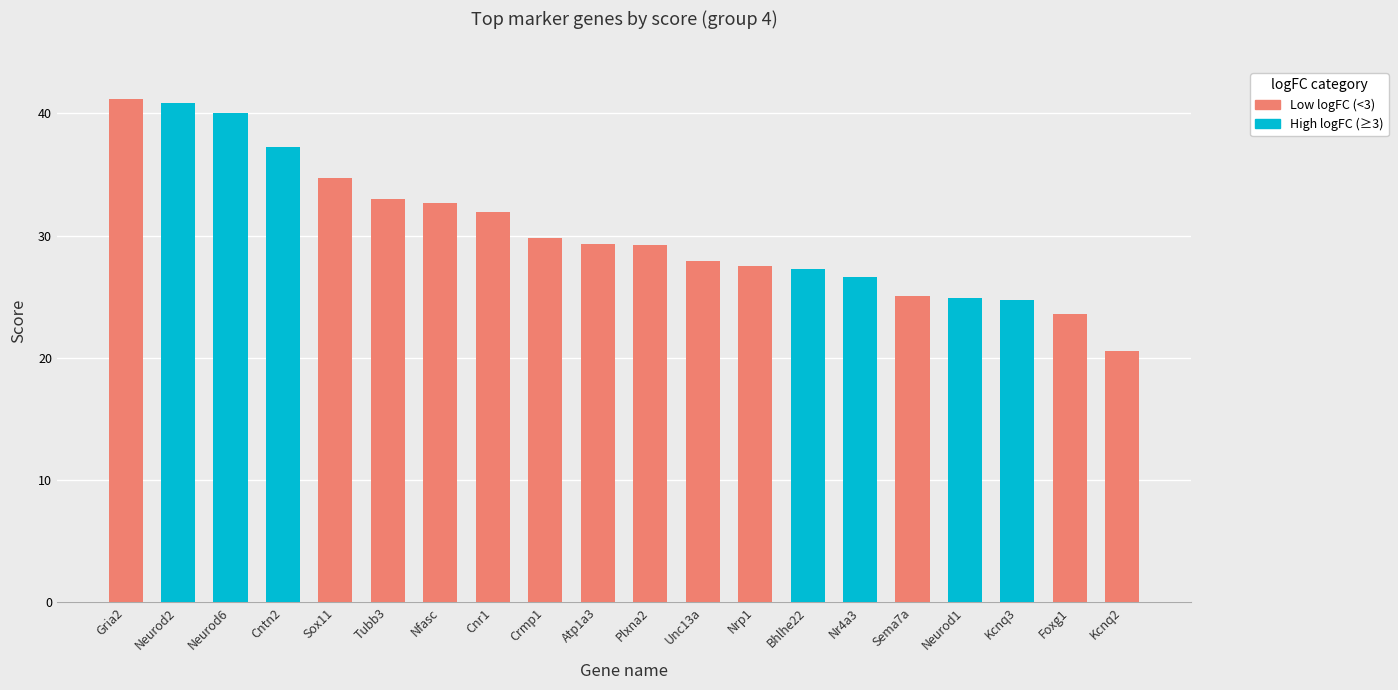

List the labels in order of value, smallest first.

Kcnq2, Foxg1, Kcnq3, Neurod1, Sema7a, Nr4a3, Bhlhe22, Nrp1, Unc13a, Plxna2, Atp1a3, Crmp1, Cnr1, Nfasc, Tubb3, Sox11, Cntn2, Neurod6, Neurod2, Gria2